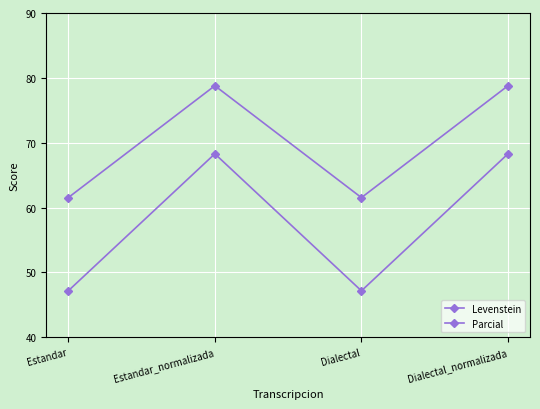

How many values in the Levenstein series are below 68?

2